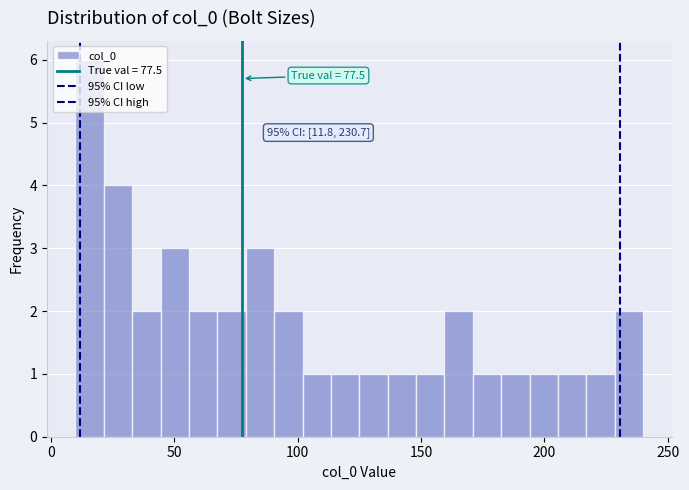

Read against the x-axis, roughly where is the centre of the tallest bar?

15